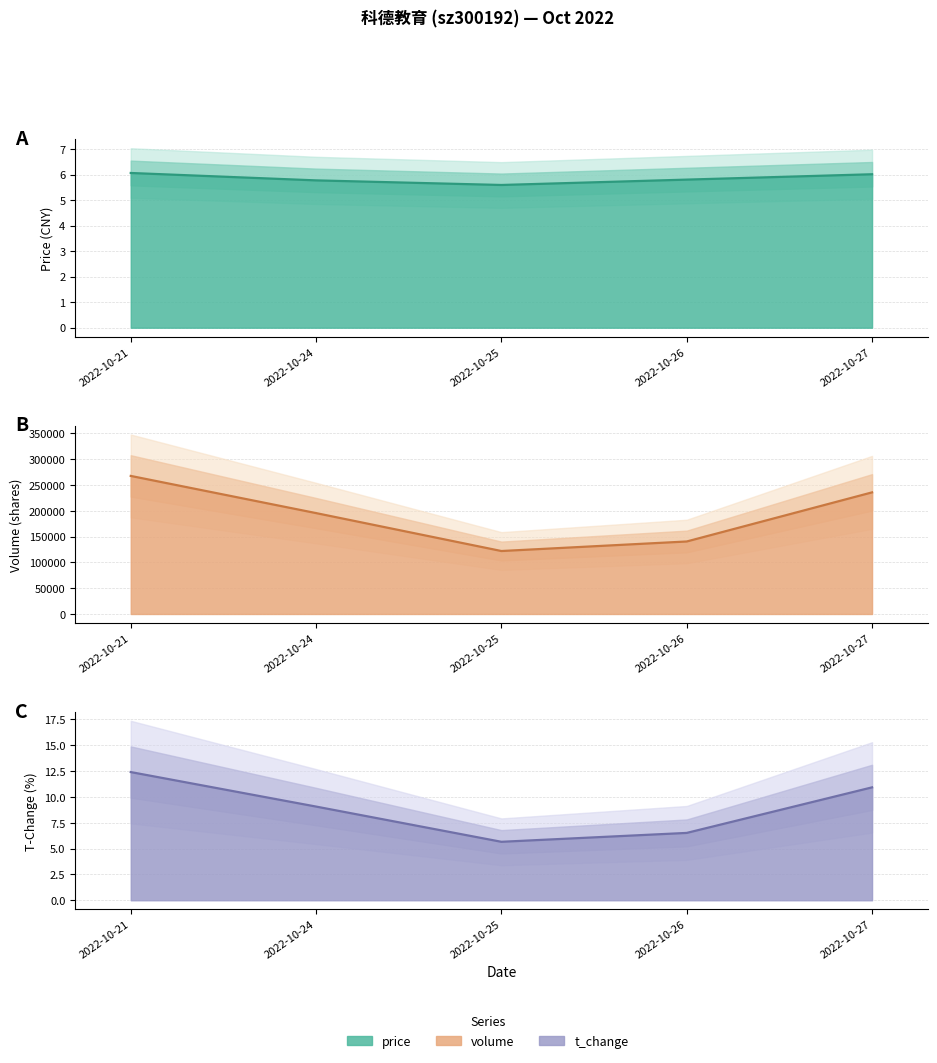

What is the sum of the price line values at 2022-10-25 and 2022-10-26?

11.4